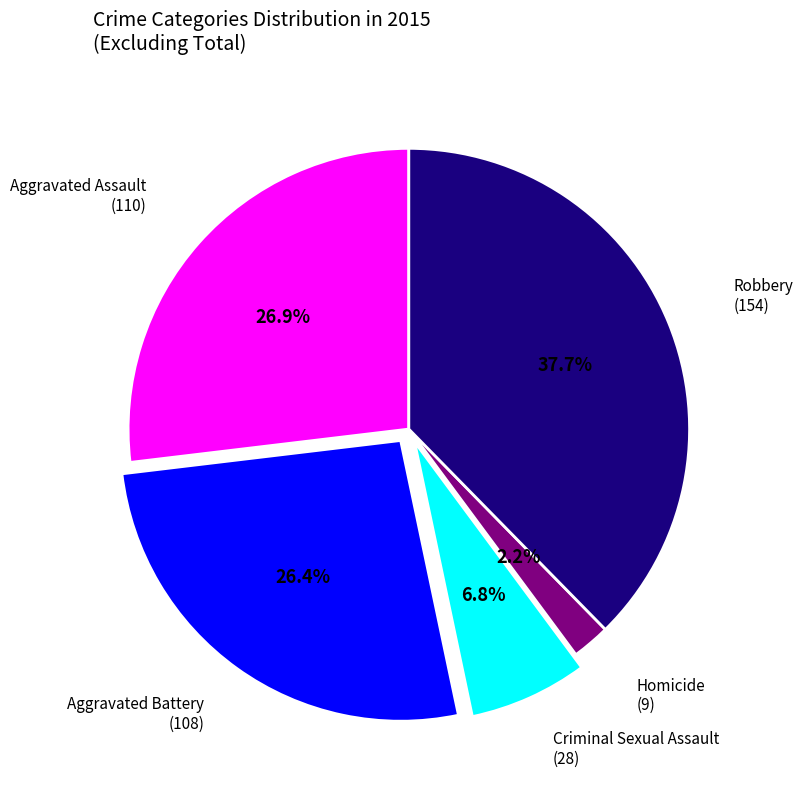

Is there any slice that represents more than half of the pie?

No